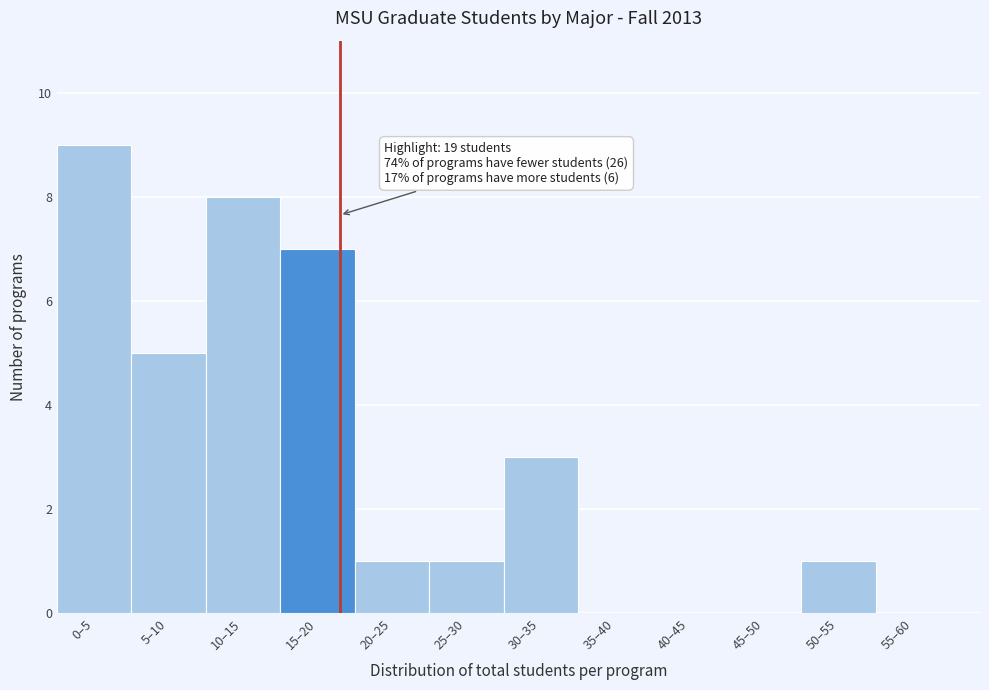

Reading left to right, extract all data points from this chart.

0–5=9	5–10=5	10–15=8	15–20=7	20–25=1	25–30=1	30–35=3	35–40=0	40–45=0	45–50=0	50–55=1	55–60=0